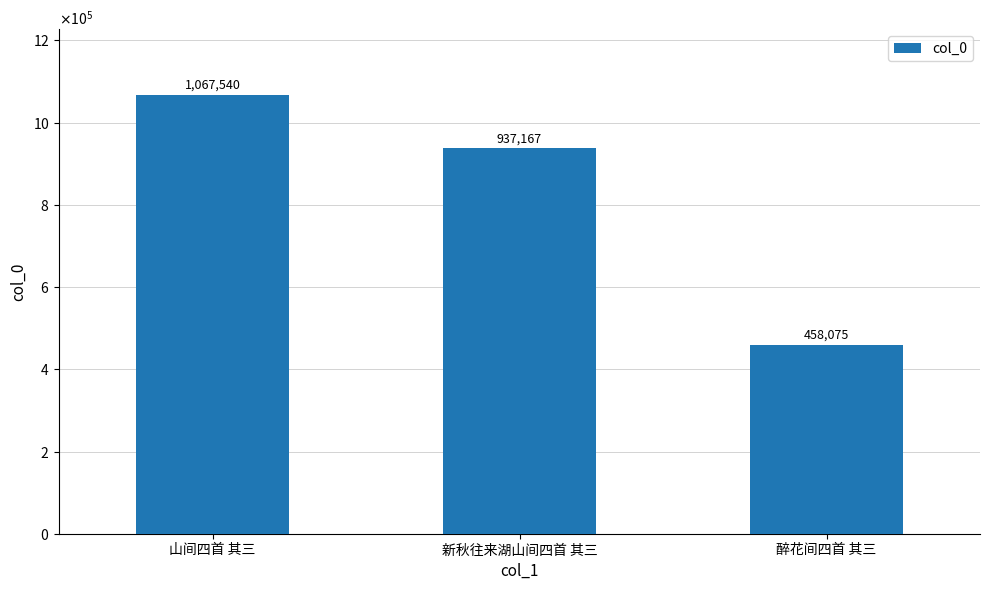

What is the maximum value shown in the chart?

1067540